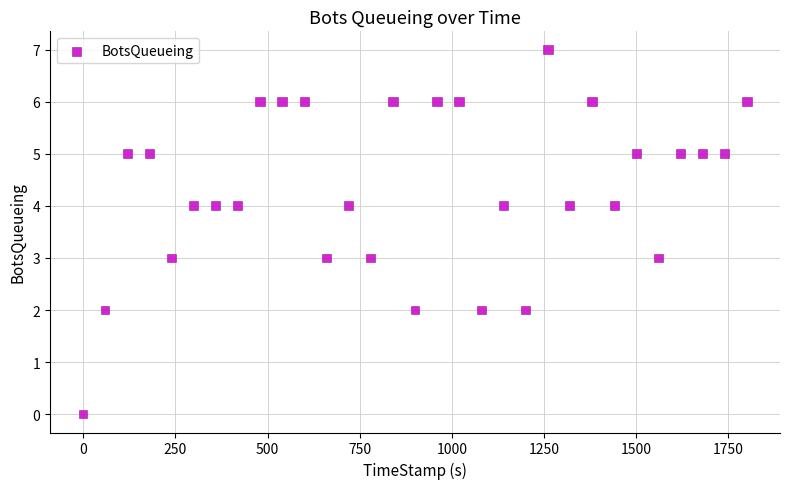

What is the range of Y values (max minus min)?

7